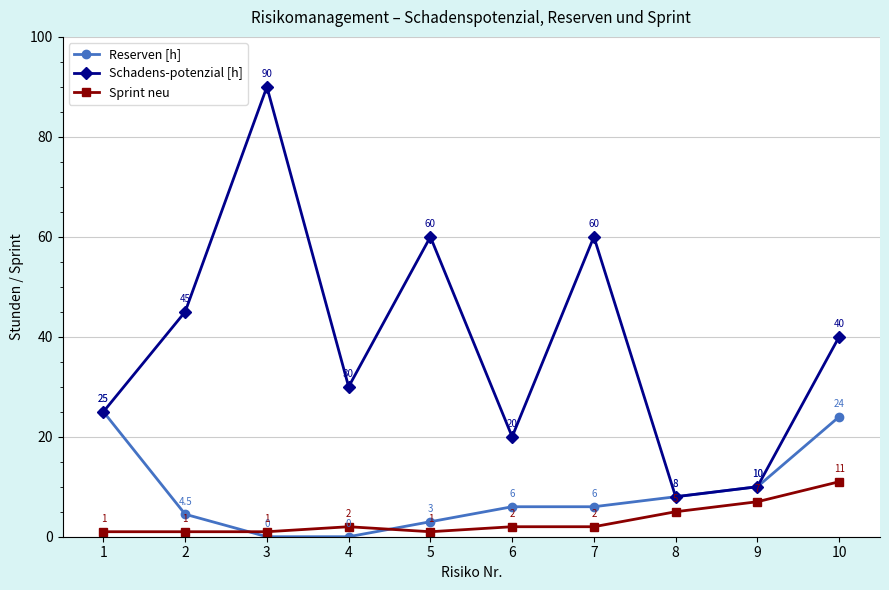

Rank the series by their average value, from highest to lowest.

Schadens-potenzial [h], Reserven [h], Sprint neu